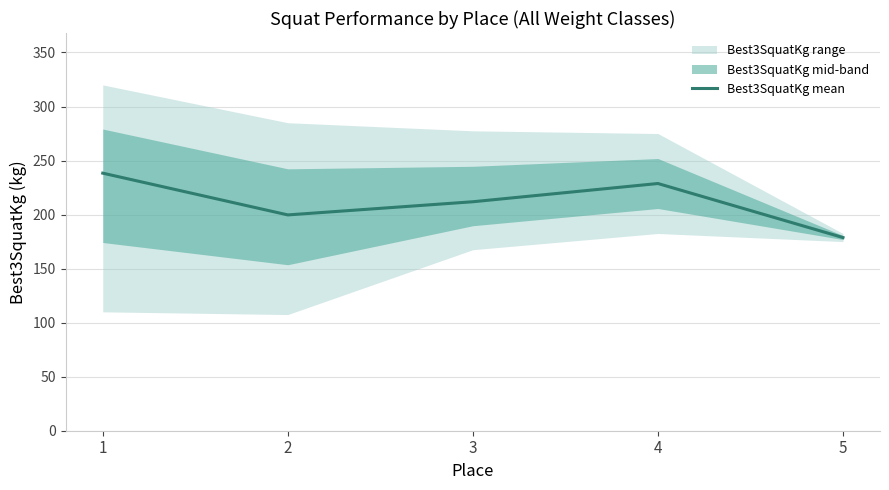

Which has a higher value, 4 or 1?

1